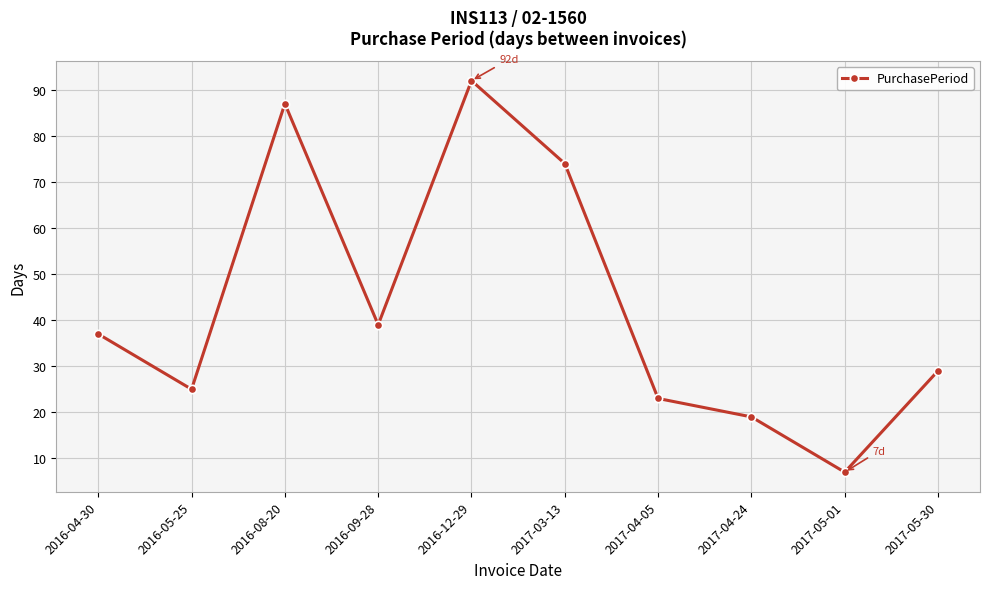

Approximately how many times larger is the value at 2017-03-13 compared to 2017-04-05?

3.2